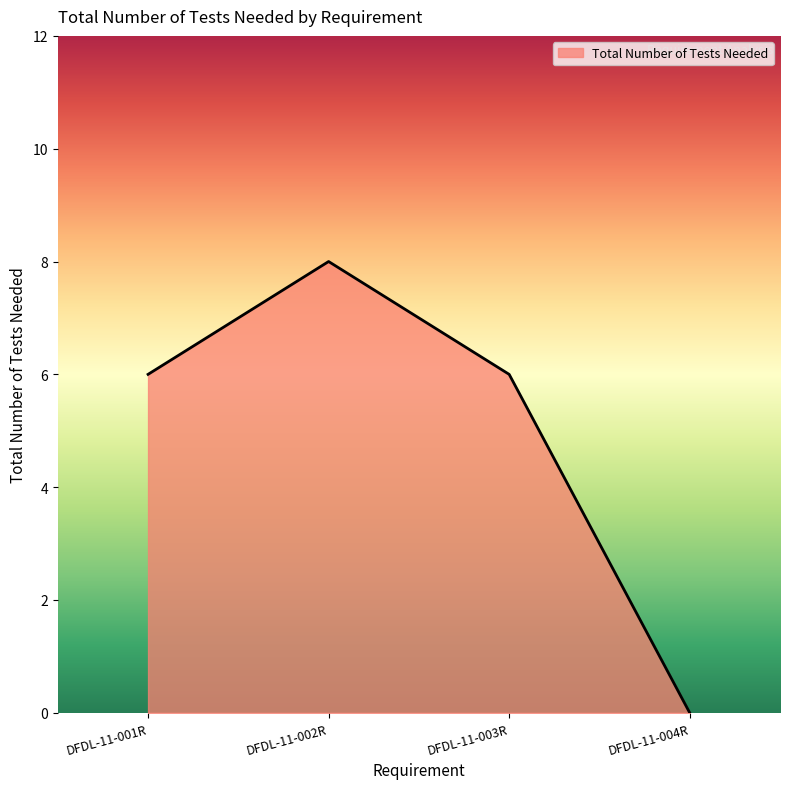

The value at DFDL-11-001R is 10. True or false?

False